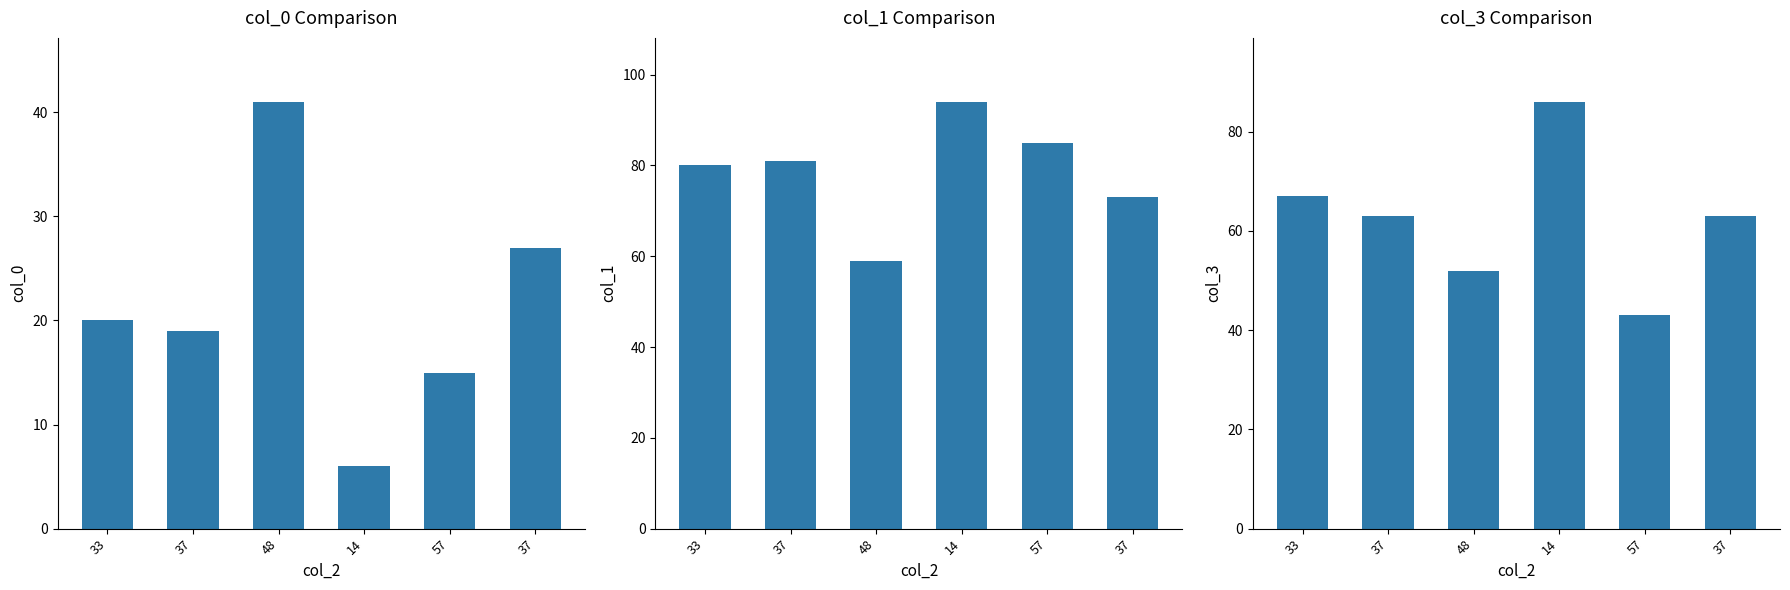

How many data points in col_0 are less than 20?

3